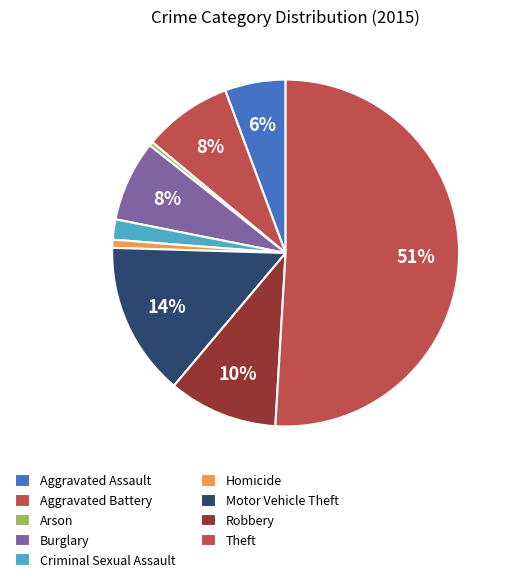

To the nearest percent, what is the average slice percentage?

11%